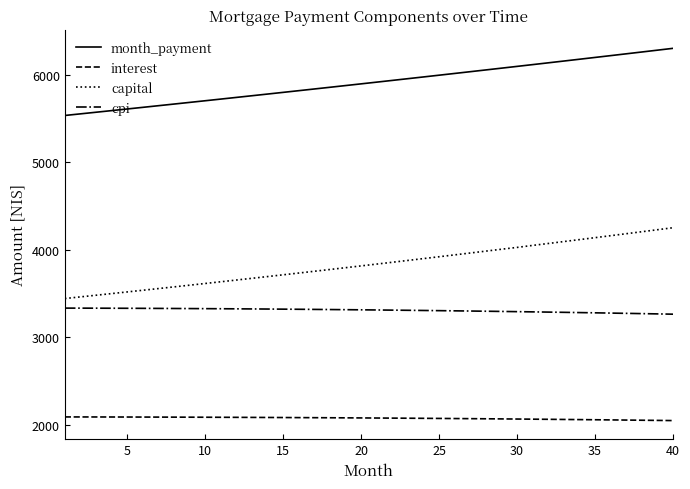

Which series has the largest range (max minus min)?

capital